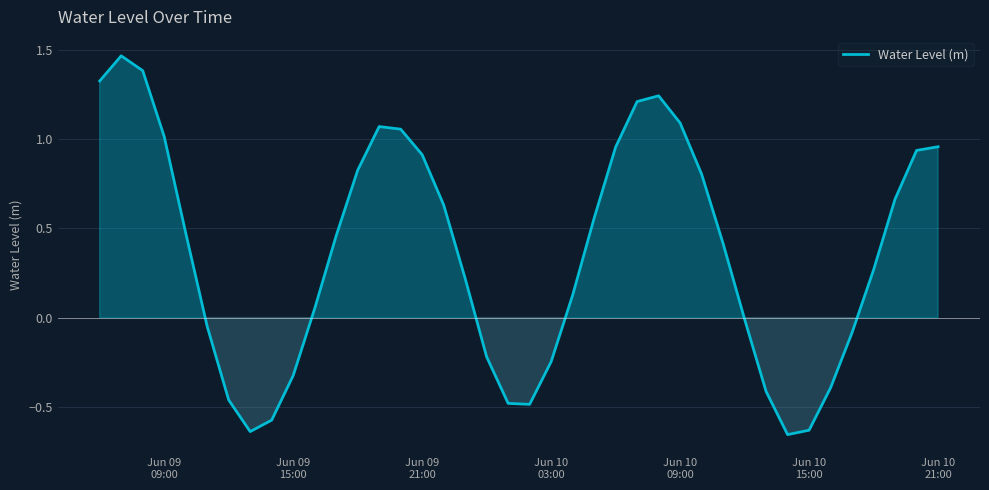

How many series are shown in this chart?

1